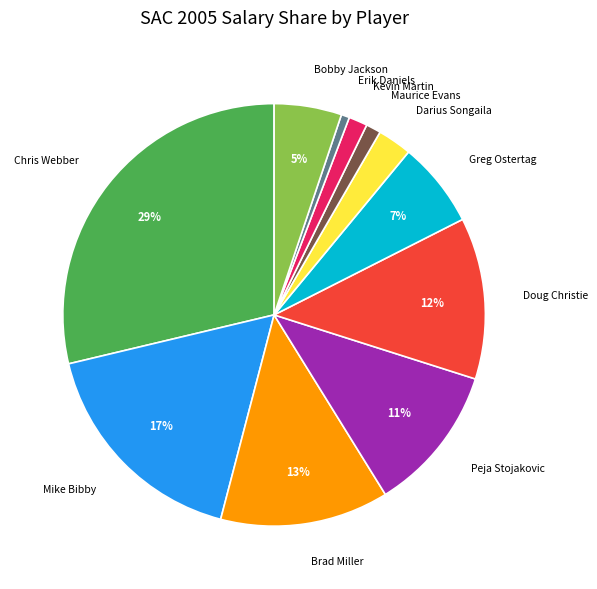

To the nearest percent, what is the difference between the largest and smallest slice percentages?

28%